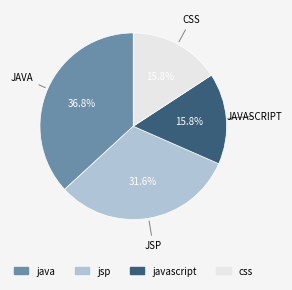

Is there a majority slice in this chart?

No